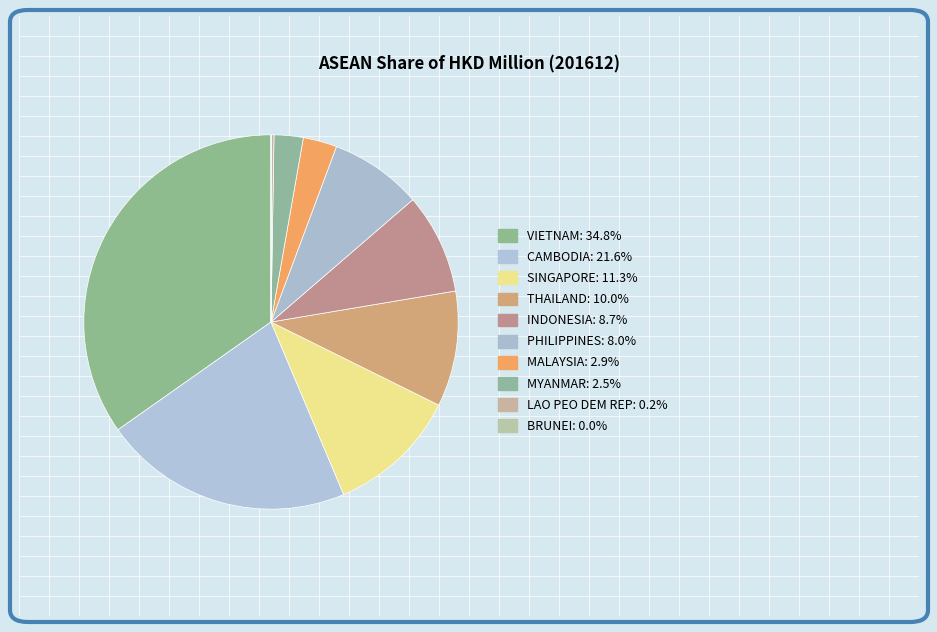

To the nearest percent, what is the difference between the largest and smallest slice percentages?

35%